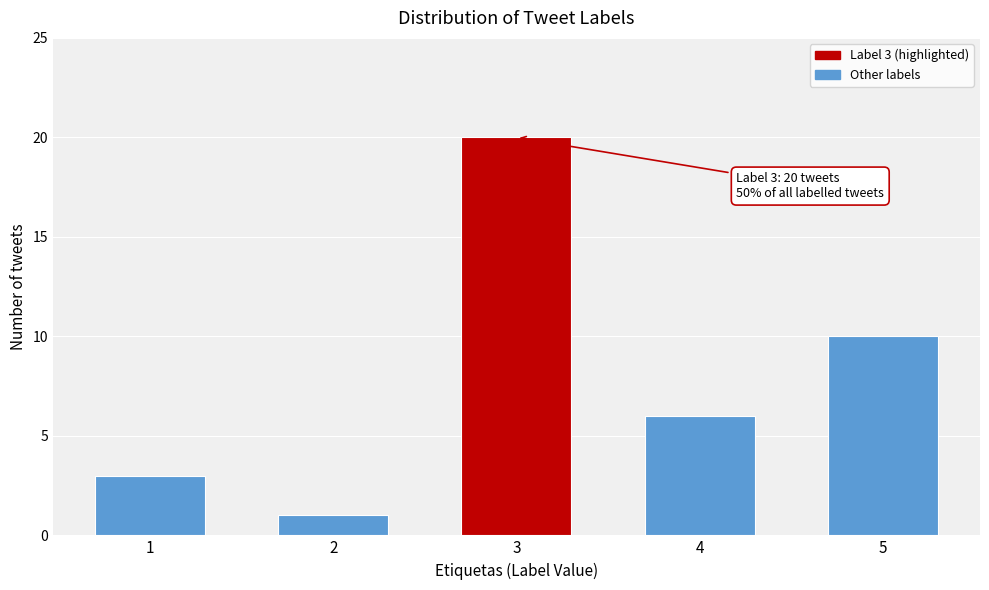

Reading left to right, transcribe all the data shown in this chart.

3	1	20	6	10